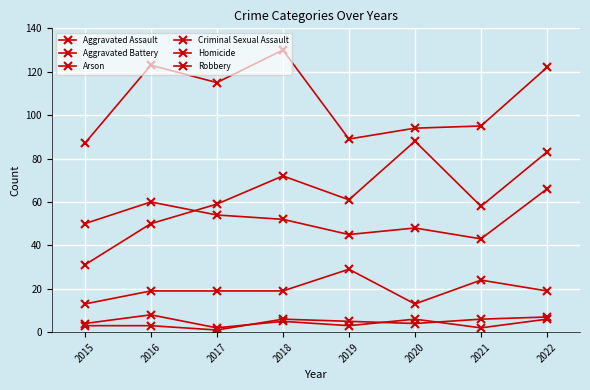

What is the value of the Arson point at the 7th from the left?

6